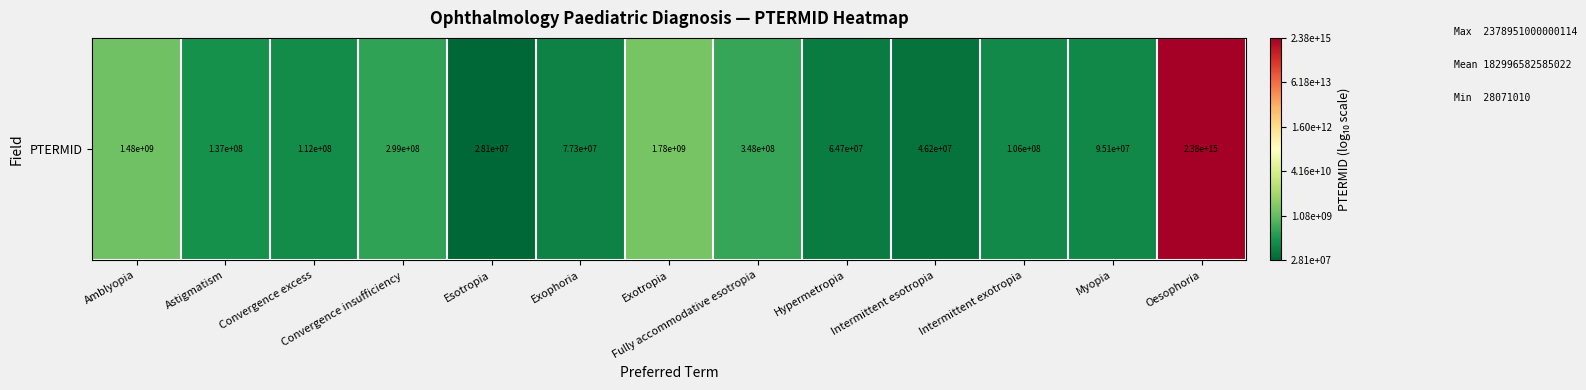

How many series are shown in this chart?

1